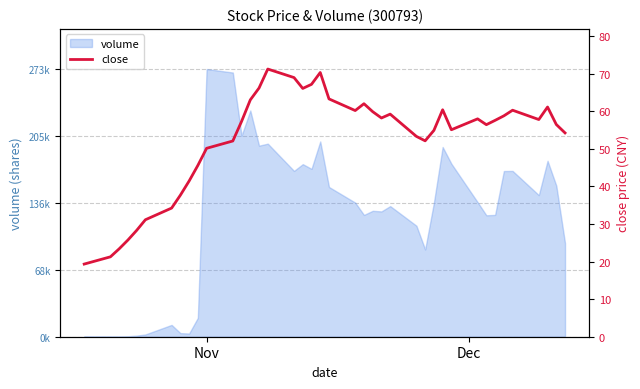

What is the difference between the maximum and minimum values?

51.9